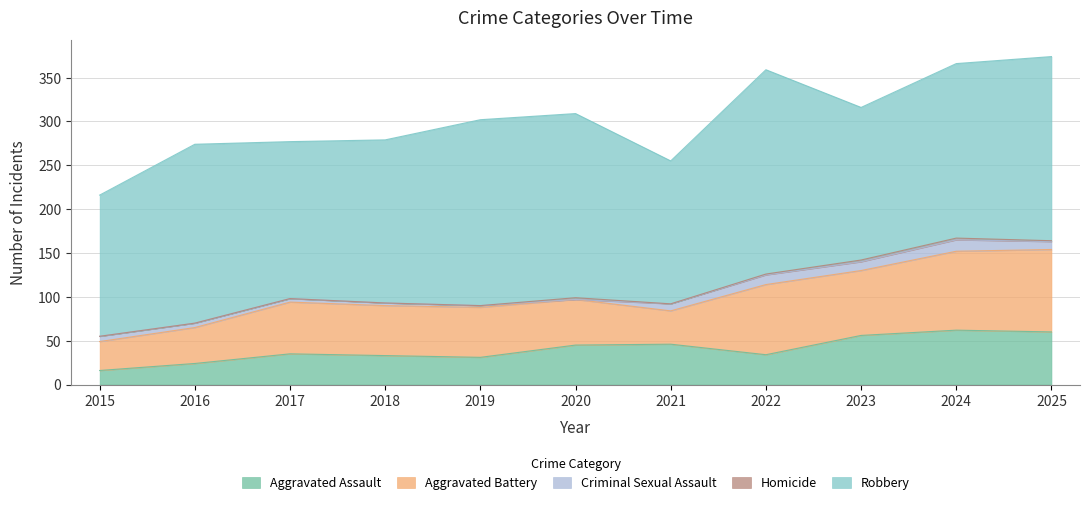

What is the difference between the second highest and second lowest values in the Aggravated Battery series?

52